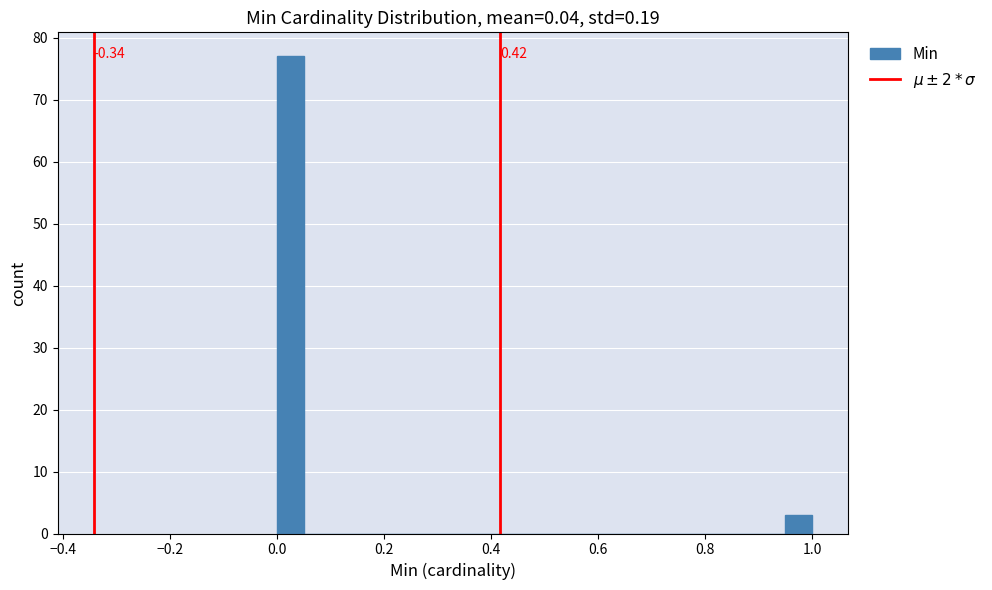

Read against the x-axis, roughly where is the centre of the tallest bar?

0.02